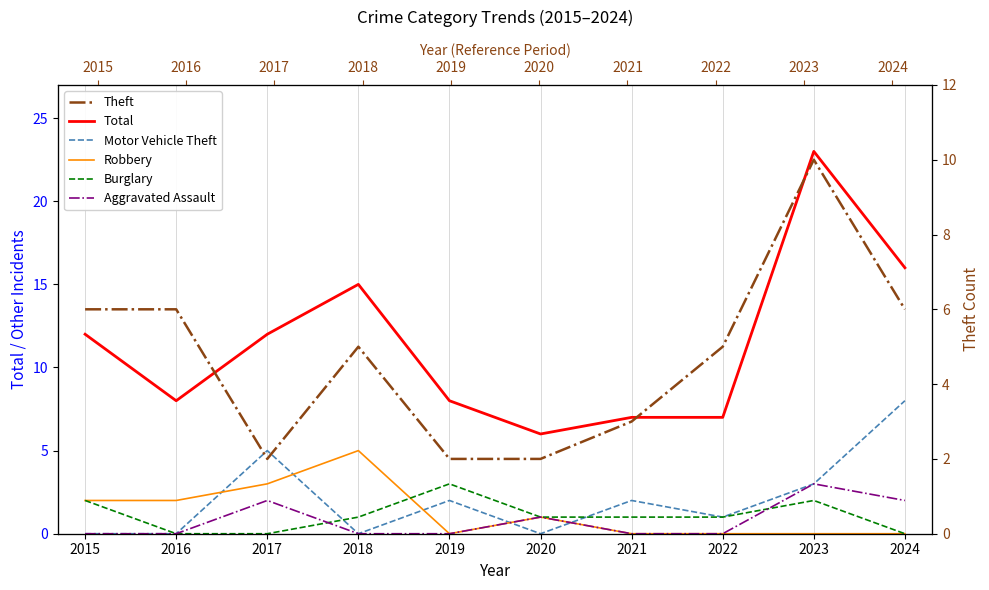

Count the Robbery values in the range 0 to 2.

8